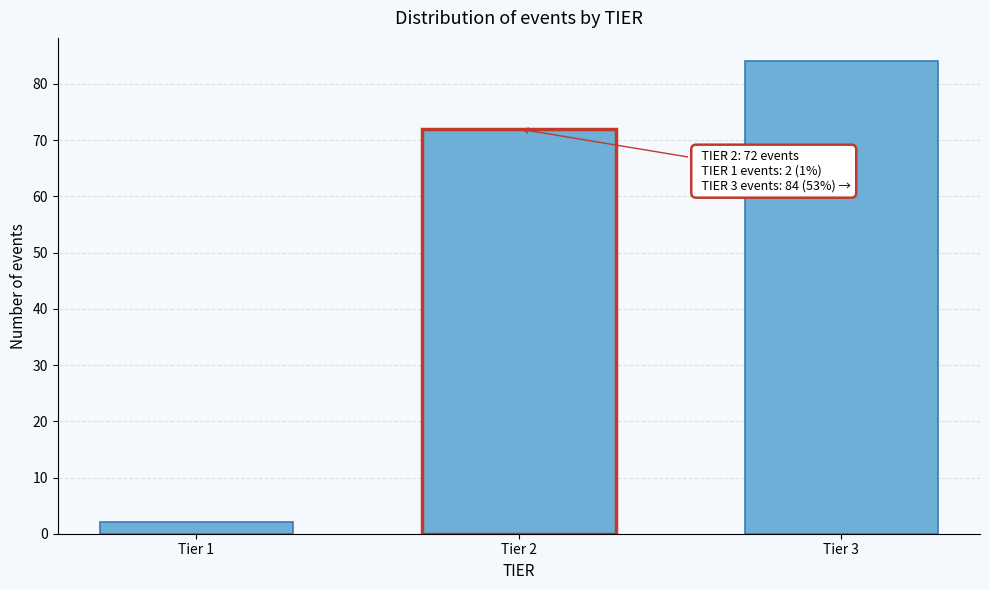

Reading left to right, extract all data points from this chart.

2	72	84